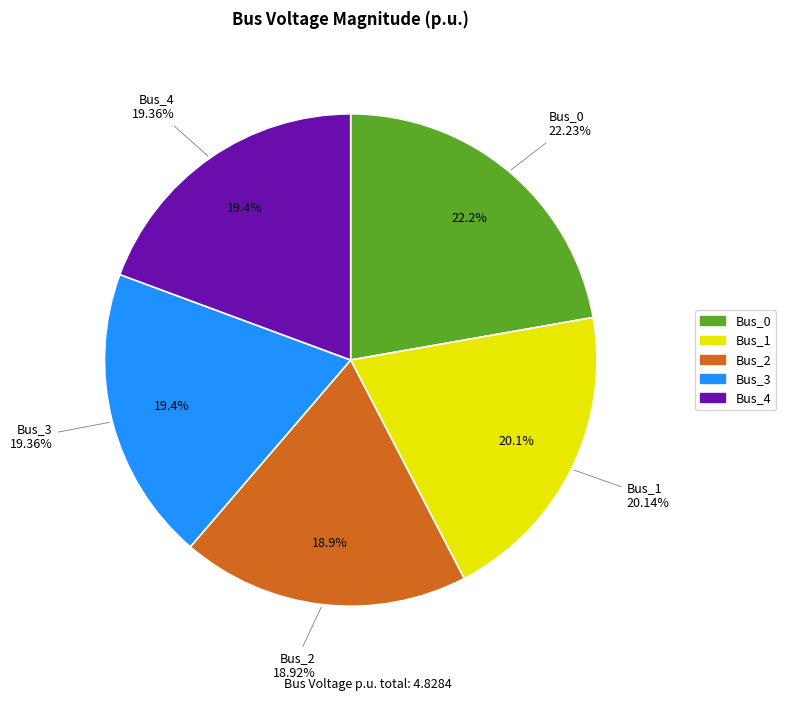

To the nearest percent, what is the difference between the largest and smallest slice percentages?

3%